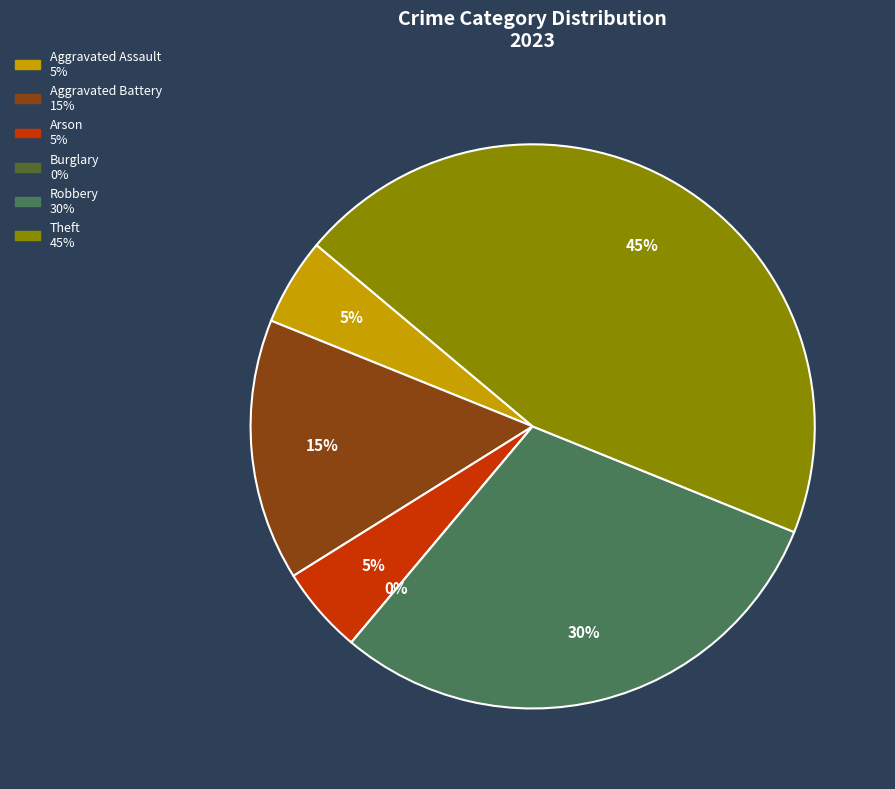

Is there any slice that represents more than half of the pie?

No